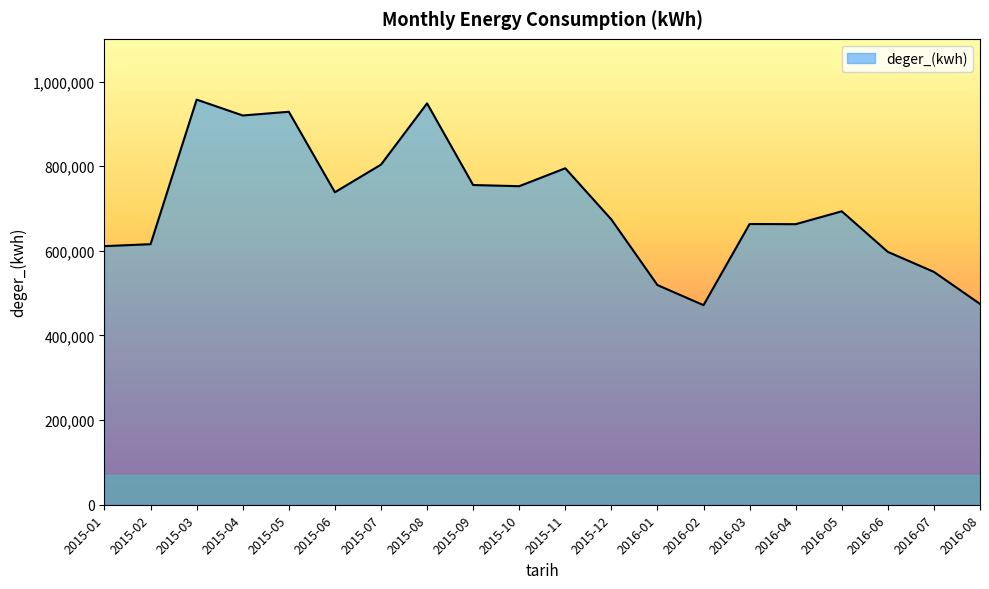

The value at 2015-01 is 611232.0. True or false?

True